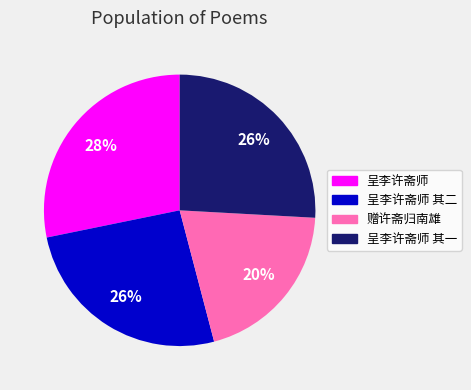

Does any single category account for the majority?

No